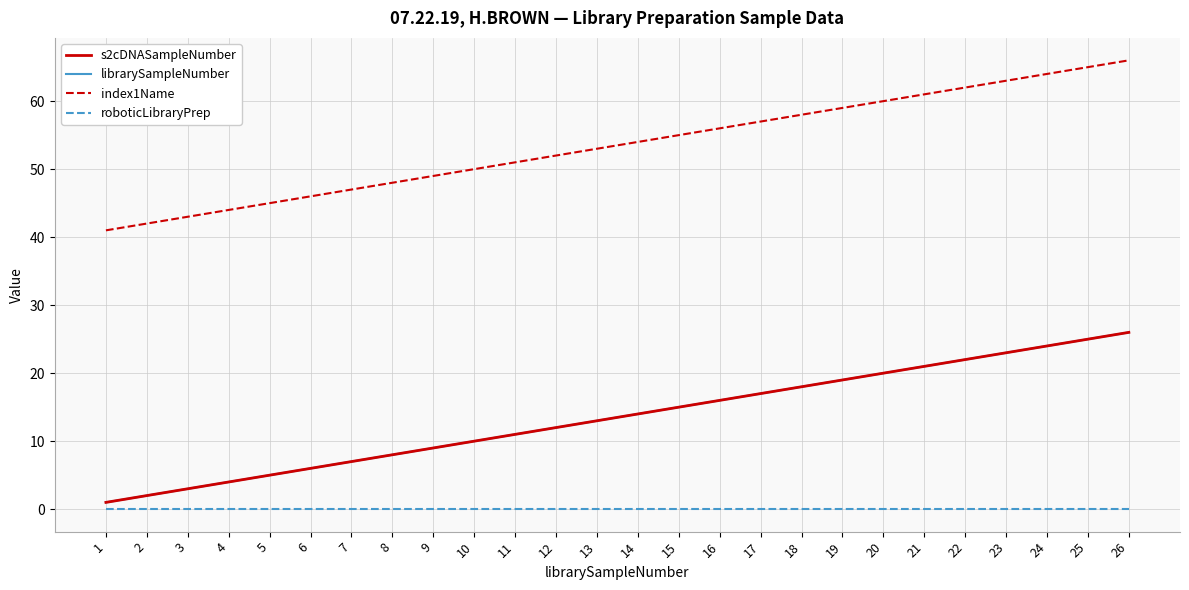

True or false: librarySampleNumber has more than 1 points higher than both neighbors.

False